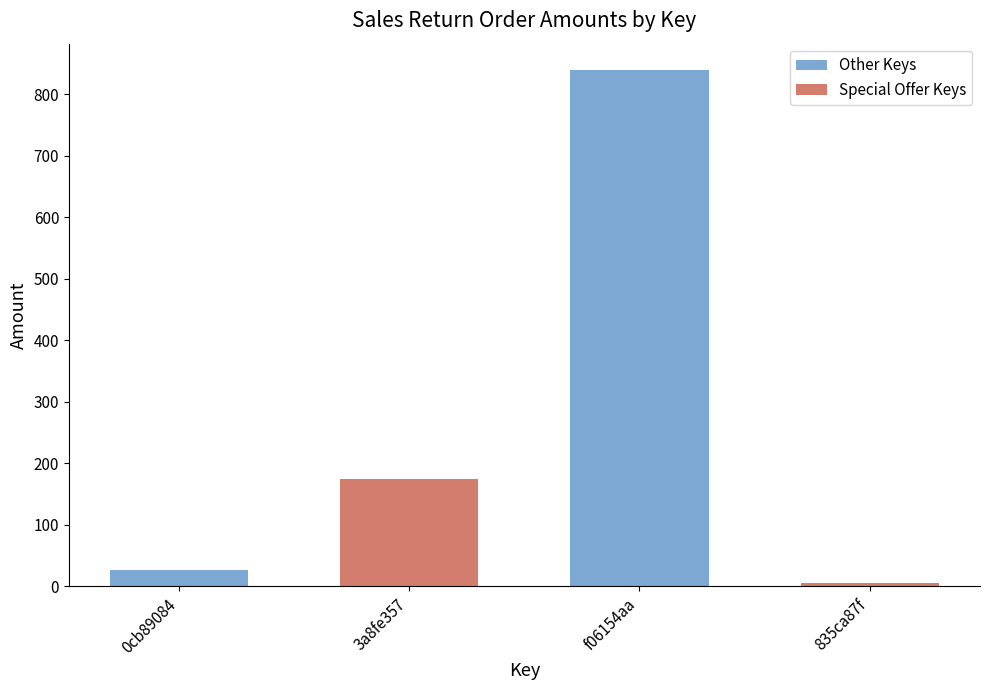

At which category does the chart reach its minimum across all series?

835ca87f